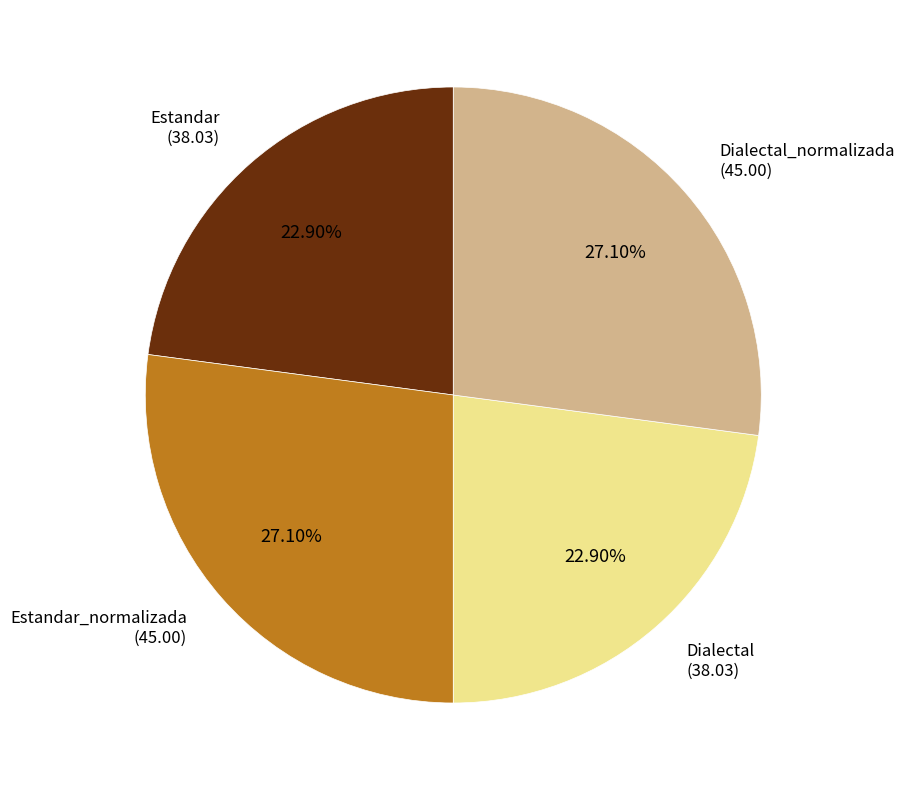

Is there any slice that represents more than half of the pie?

No